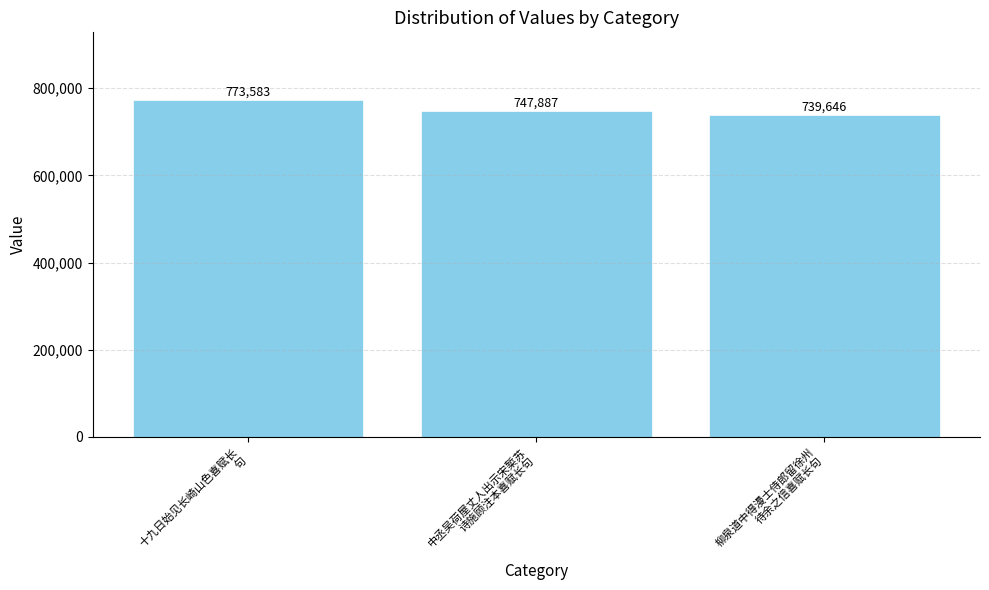

True or false: the data shows 773583 at 十九日始见长崎山色喜赋长
句.

True